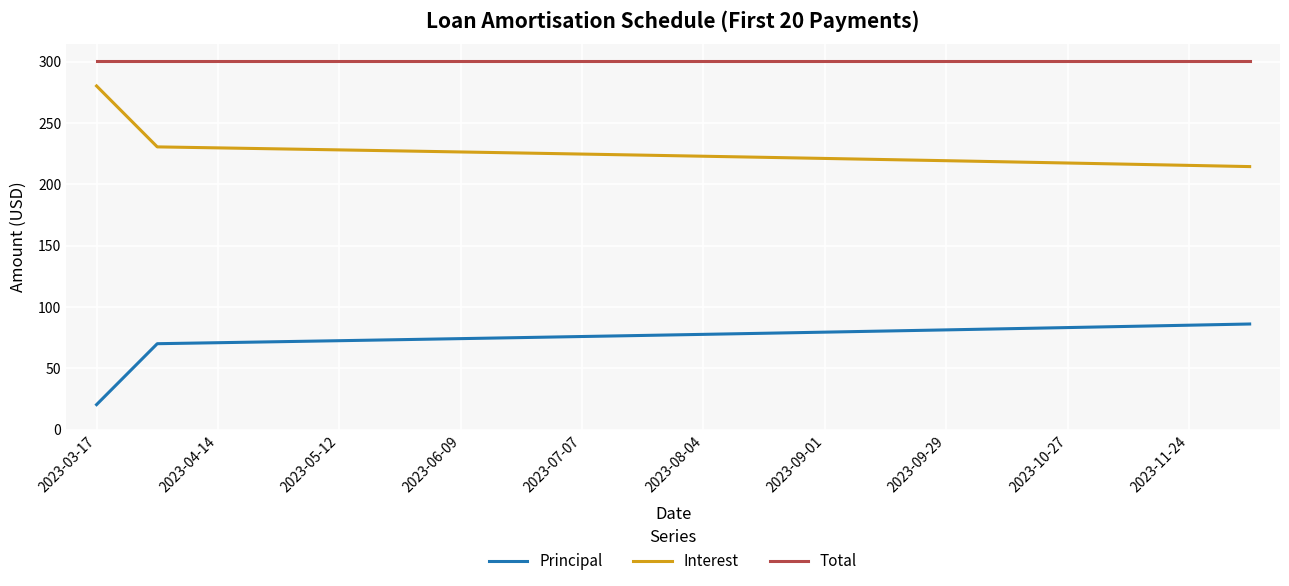

What is the maximum value shown in the chart?

300.5